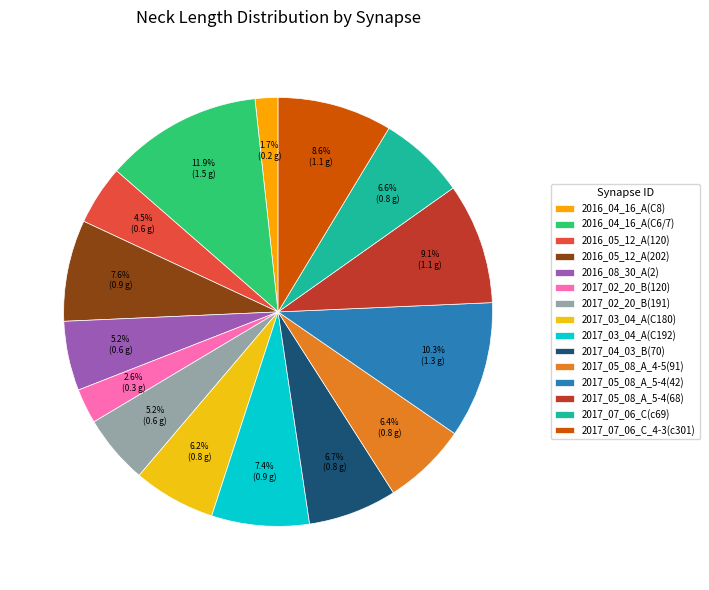

How many segments does this pie chart have?

15